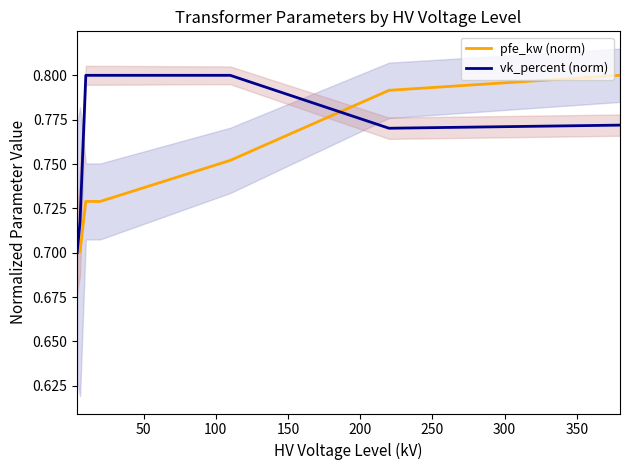

True or false: vk_percent (norm) has a value of 1.2 at 0.

False